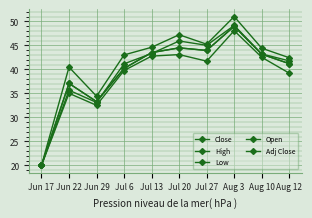

Is this an area chart (filled region under the line)?

No